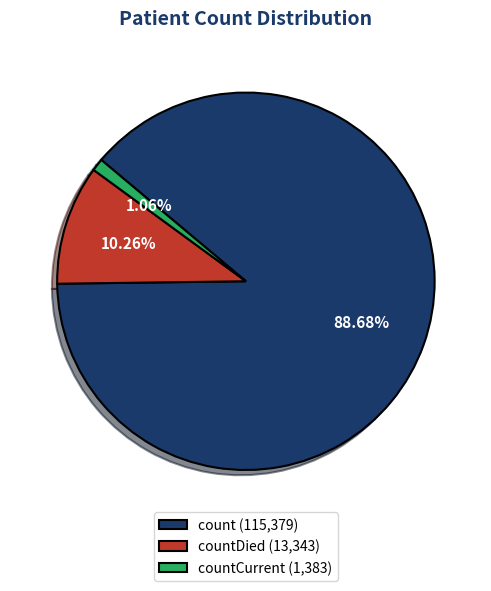

Is there a majority slice in this chart?

Yes